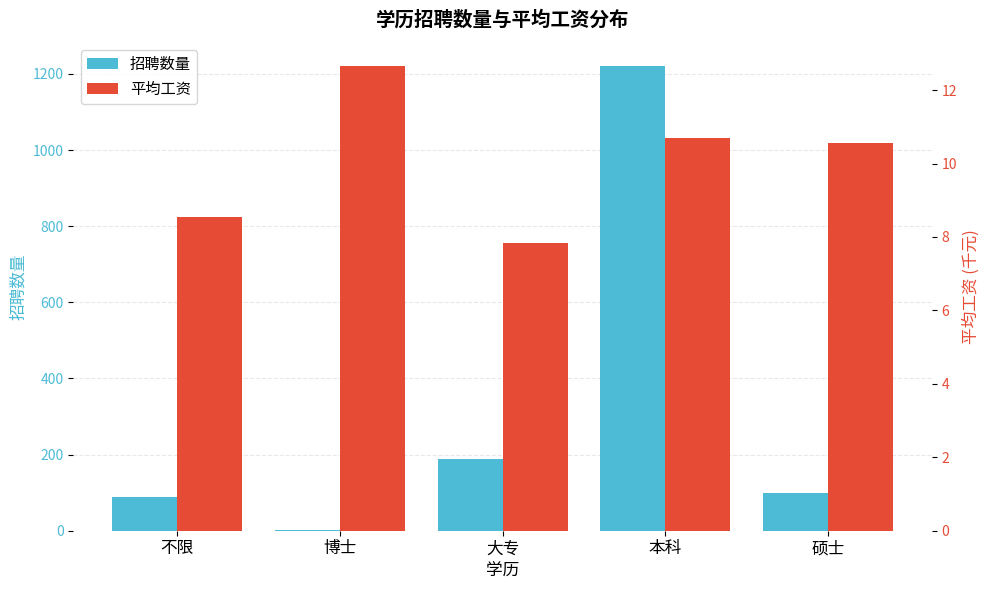

List the labels in order of 招聘数量 value, largest first.

本科, 大专, 硕士, 不限, 博士